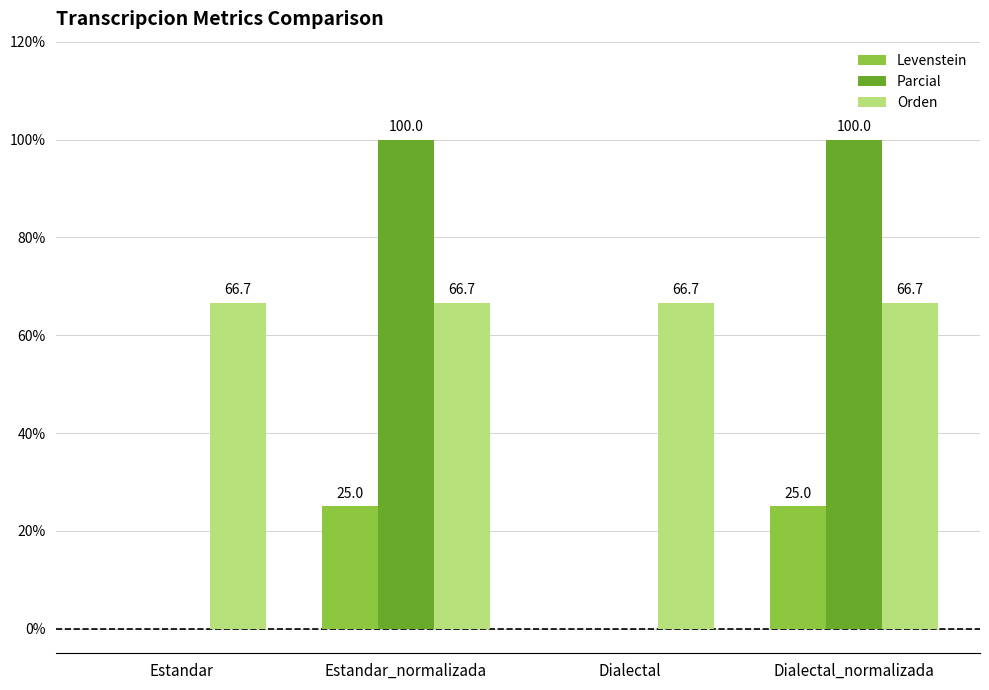

How many data points does each series have?

4